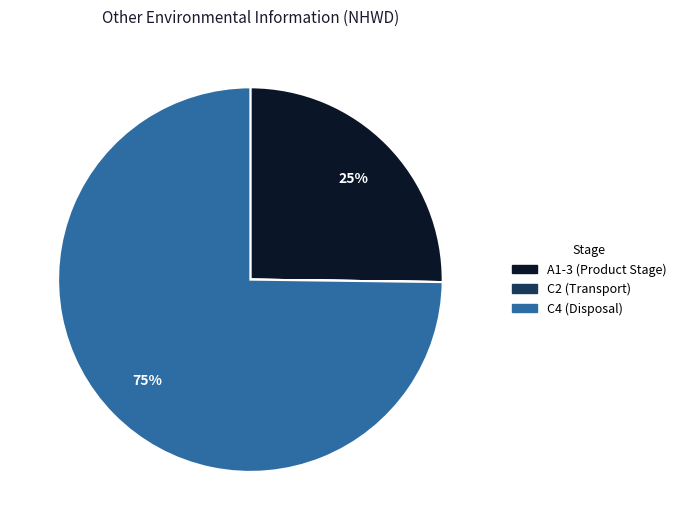

Does any single category account for the majority?

Yes